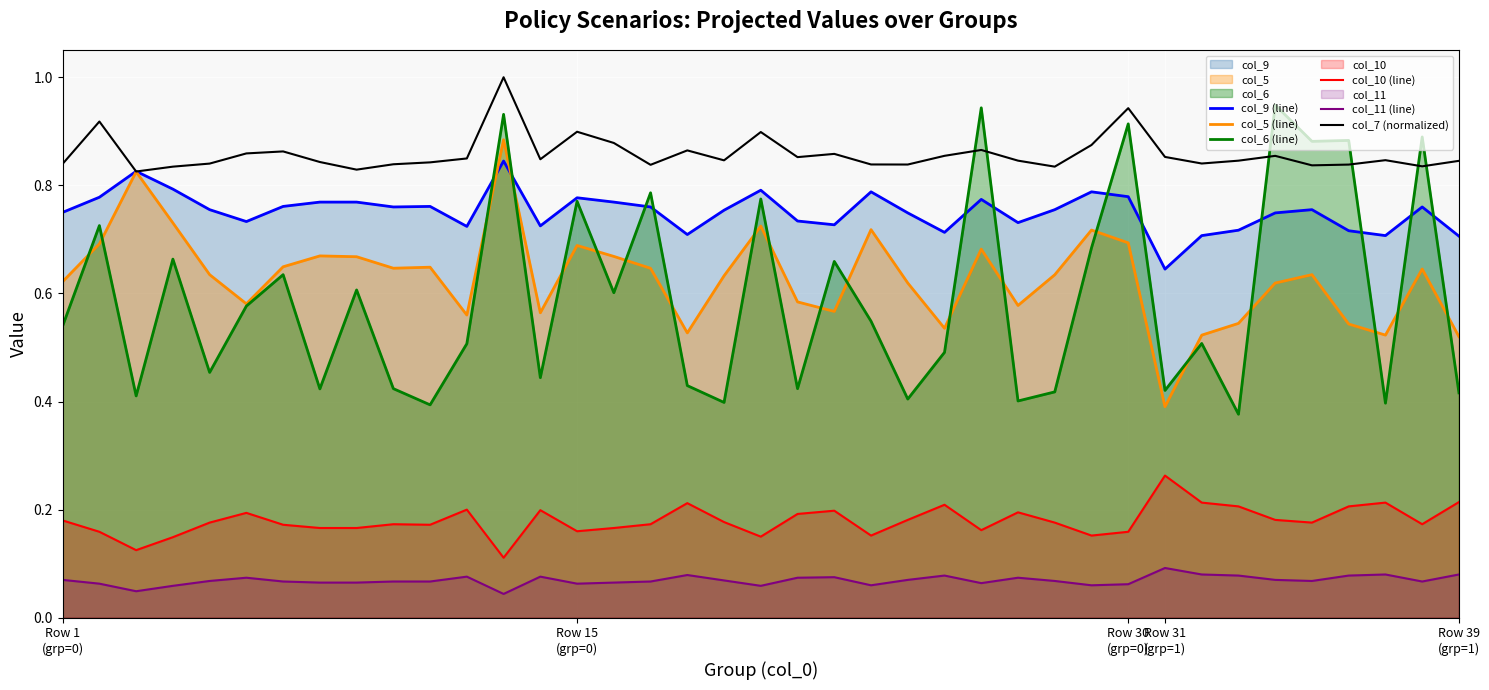

What is the maximum value shown in the chart?

1.0